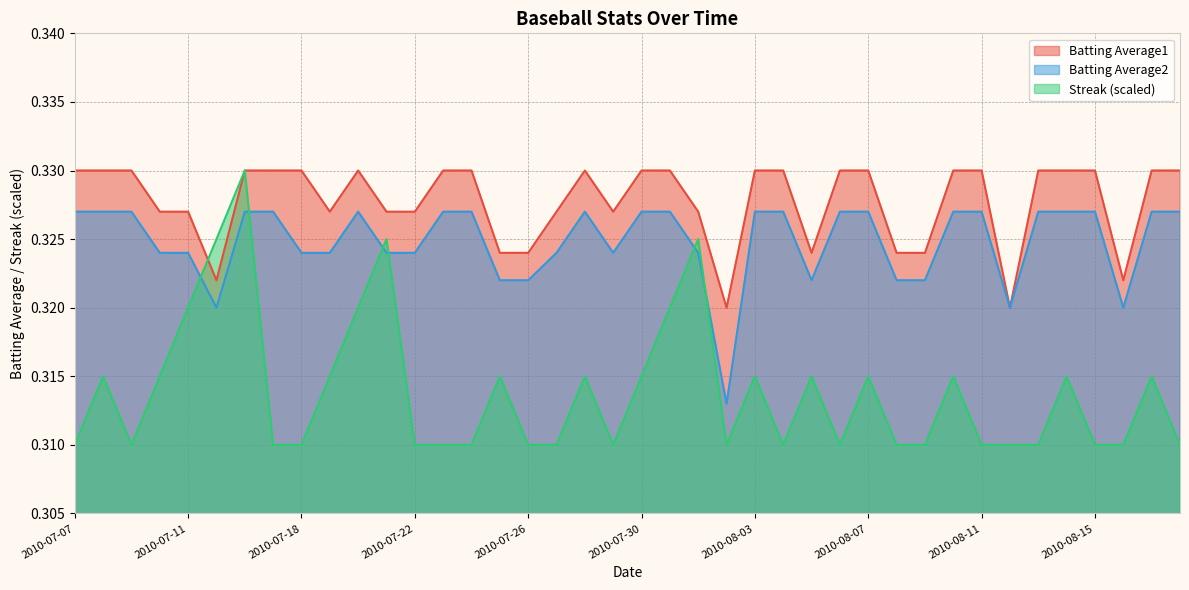

What are all the series names shown in the legend?

Batting Average1, Batting Average2, Streak (scaled)